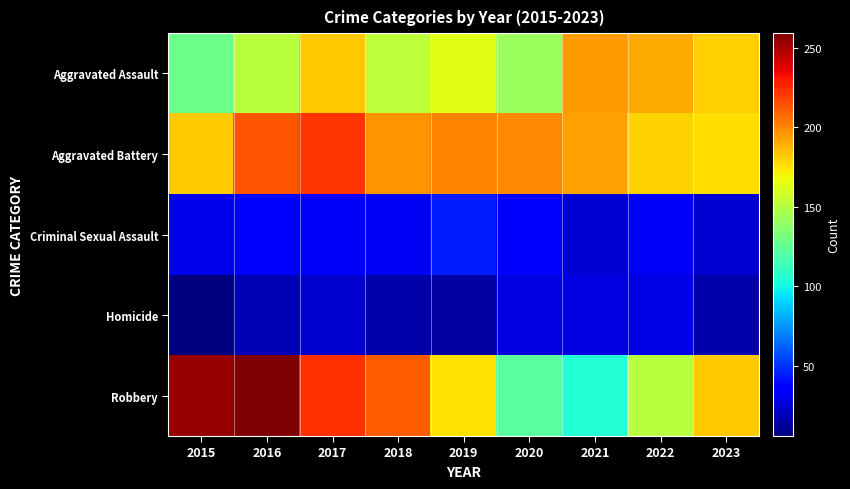

Which series changed the most between 2017 and 2018?

Aggravated Assault